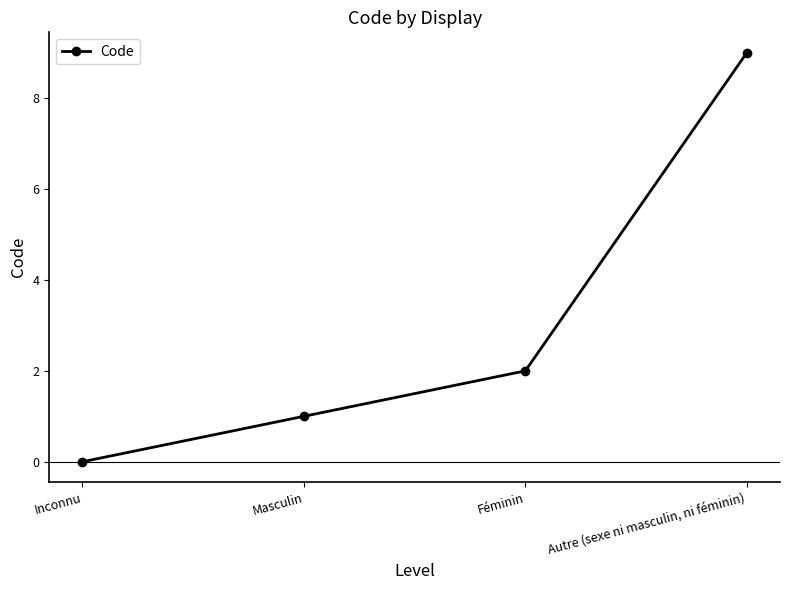

Is it true that the value at Féminin is 3?

False